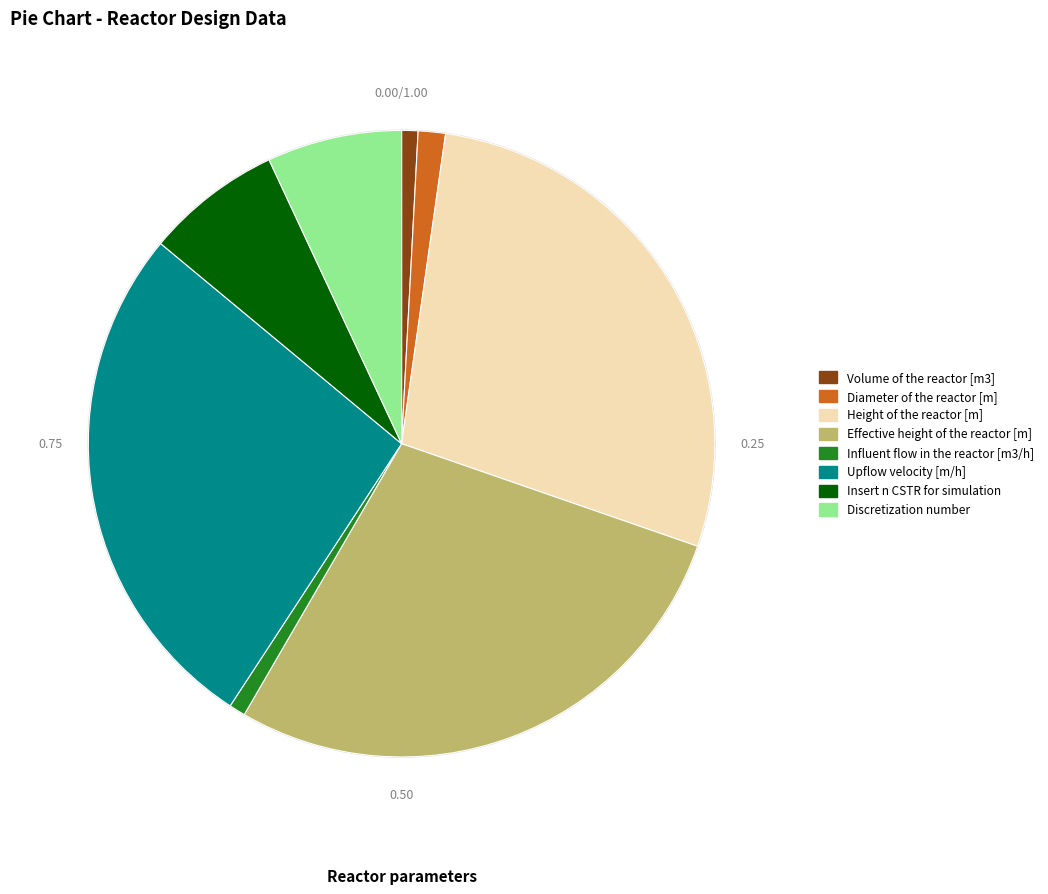

To the nearest percent, what is the difference between the Influent flow in the reactor [m3/h] and Upflow velocity [m/h] slice percentages?

26%